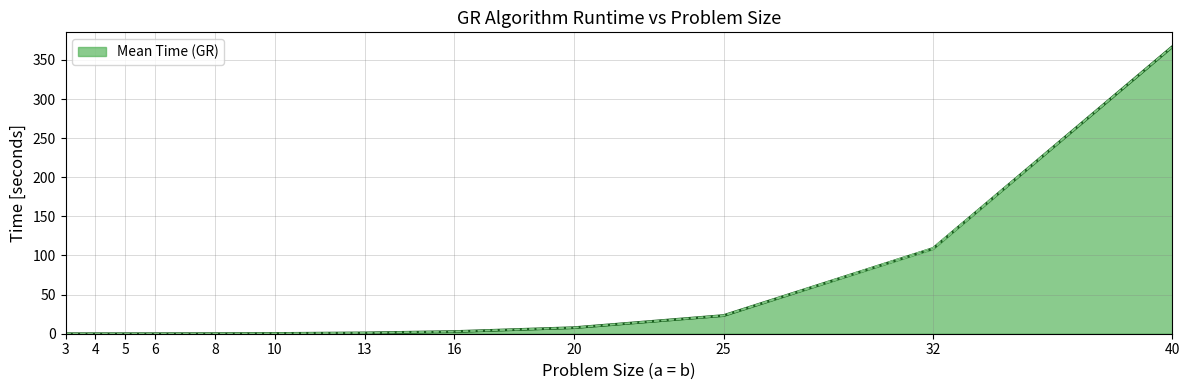

Which label corresponds to the smallest value in the chart?

3